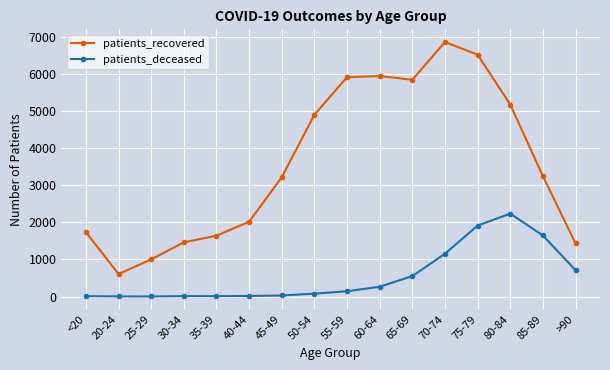

At which category is the sum across all series the highest?

75-79